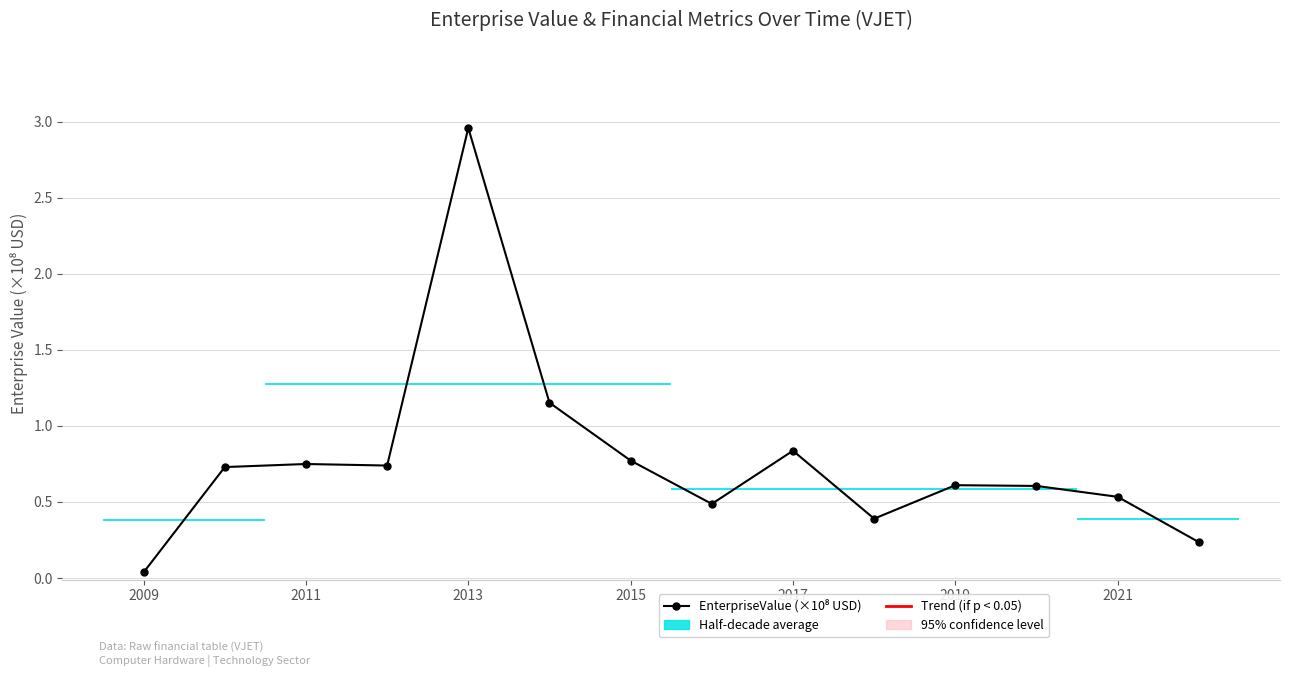

How many interior local valleys (lower than both neighbors) does the data have?

3